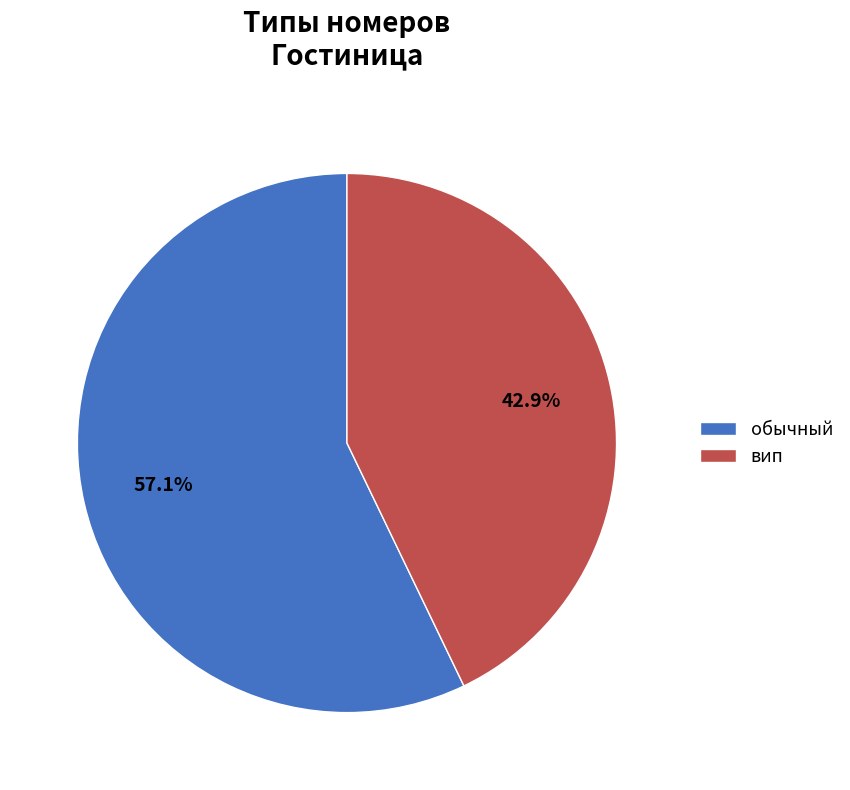

Which category accounts for the majority?

обычный